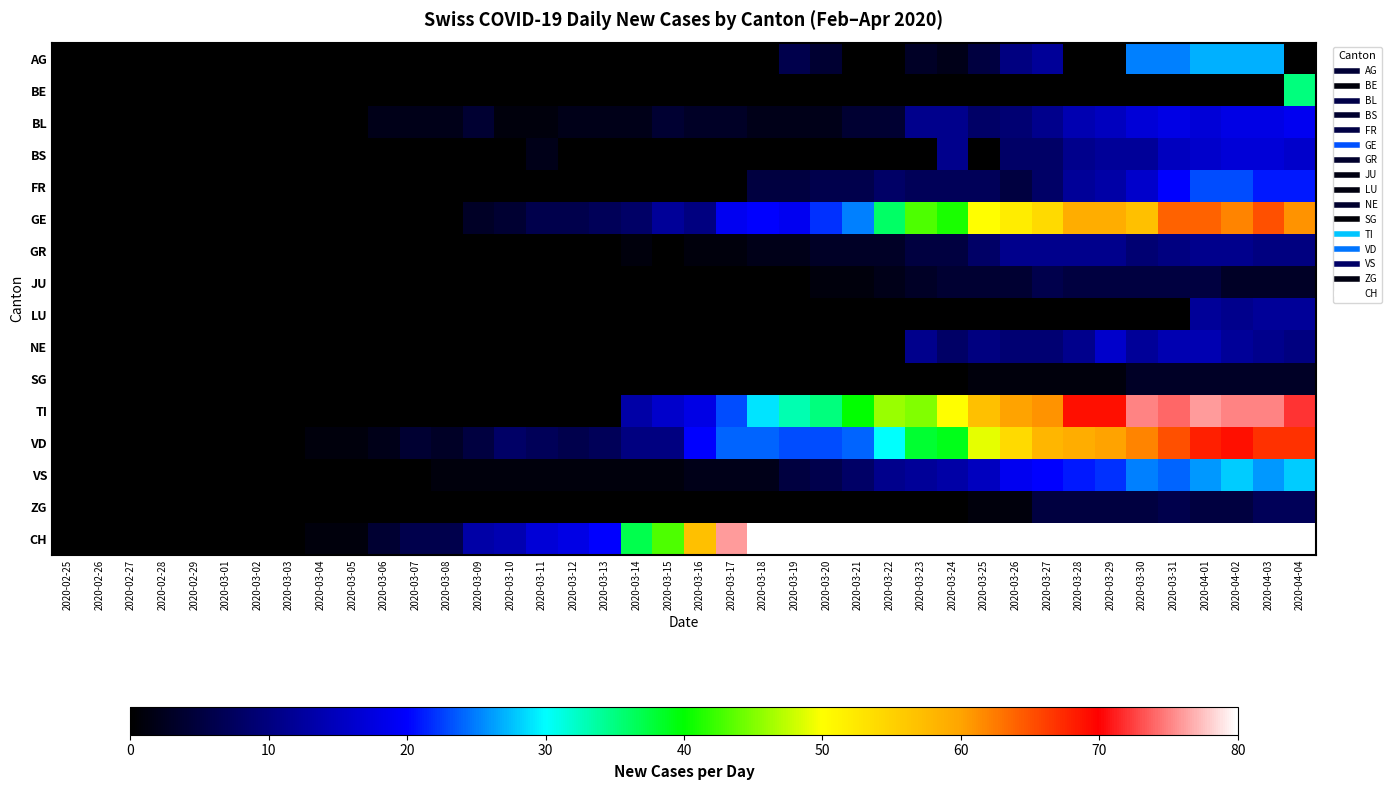

What is the spread (max minus min) of values at 2020-03-06?

4